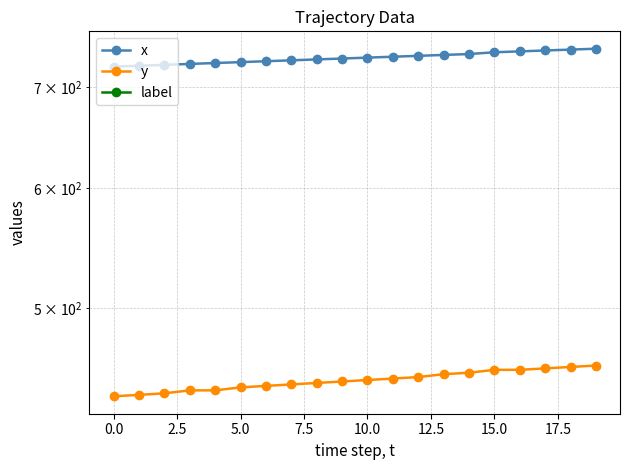

Is the value of label at 17.5 greater than the value of x at 7.5?

No